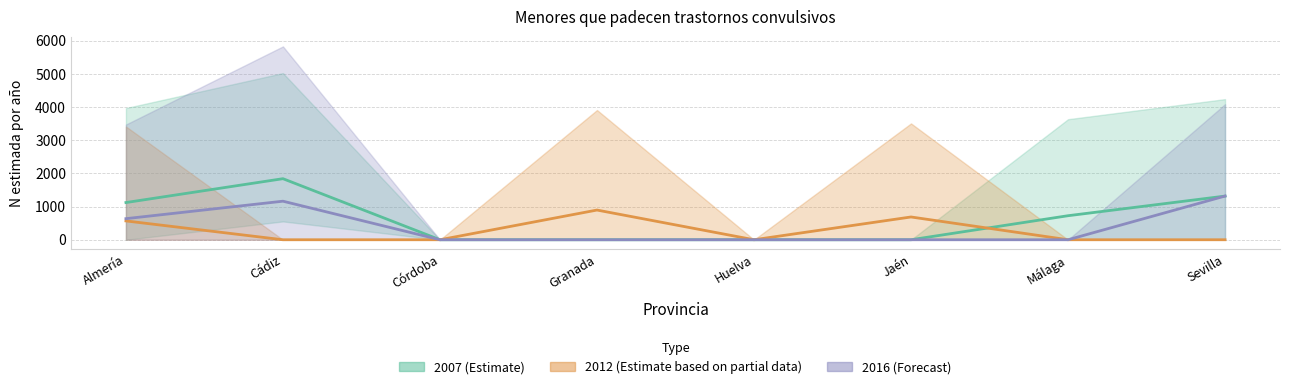

How many intersections are there between 2007 (Estimate) and 2012 (Estimate based on partial data)?

1